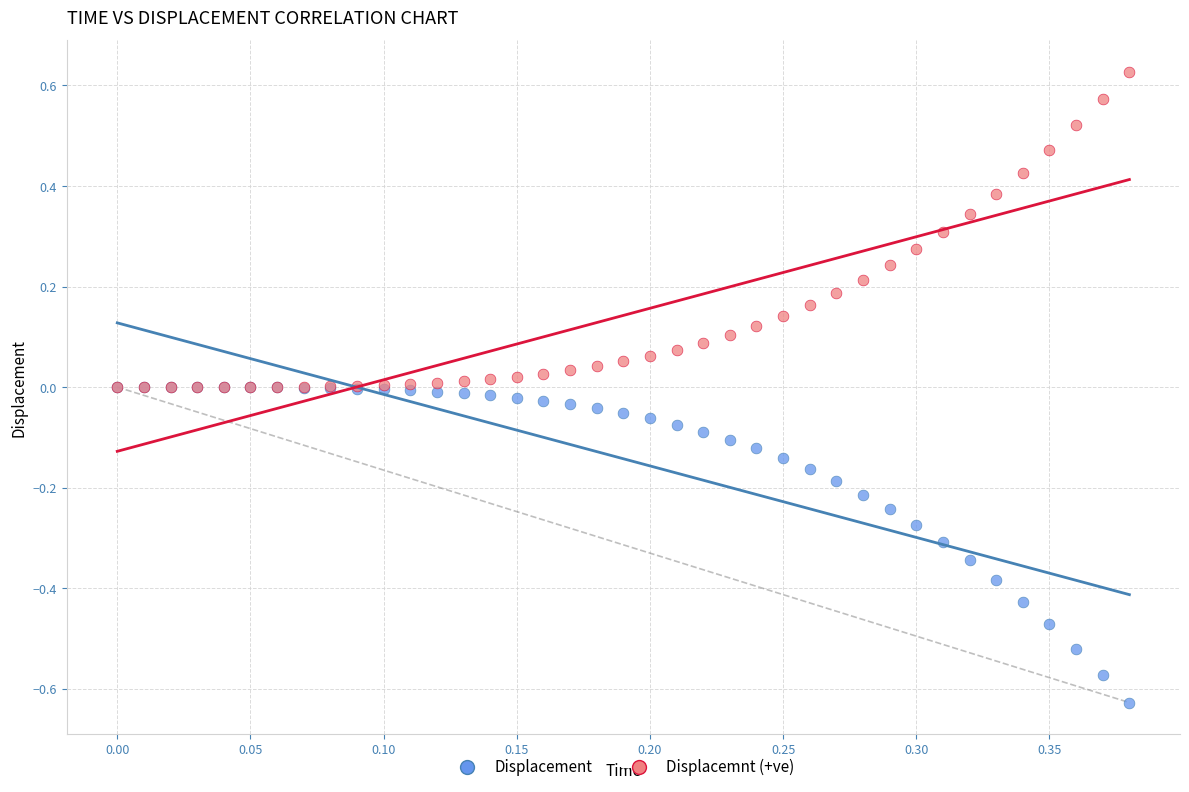

What are all the series names shown in the legend?

Displacement, Displacemnt (+ve)